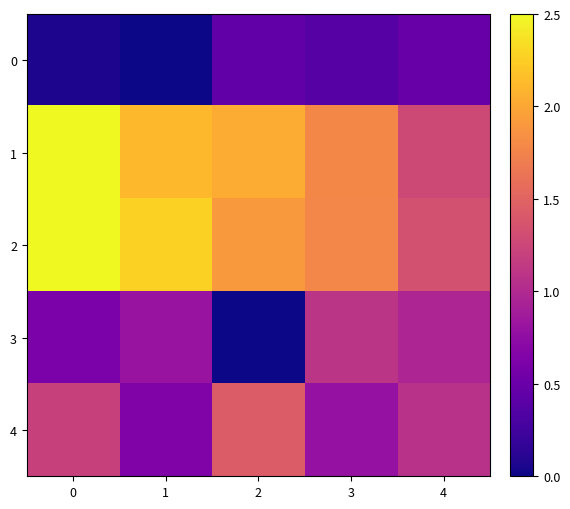

Rank the series at 3 from highest to lowest value.

1, 2, 3, 4, 0